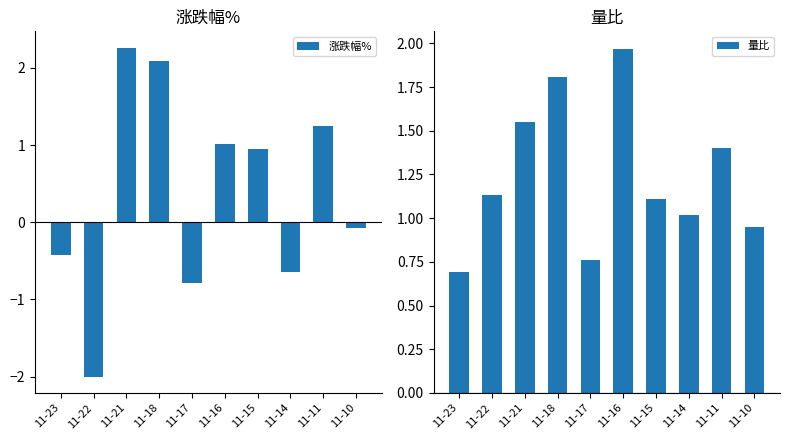

At how many categories does at least one series exceed -1?

10